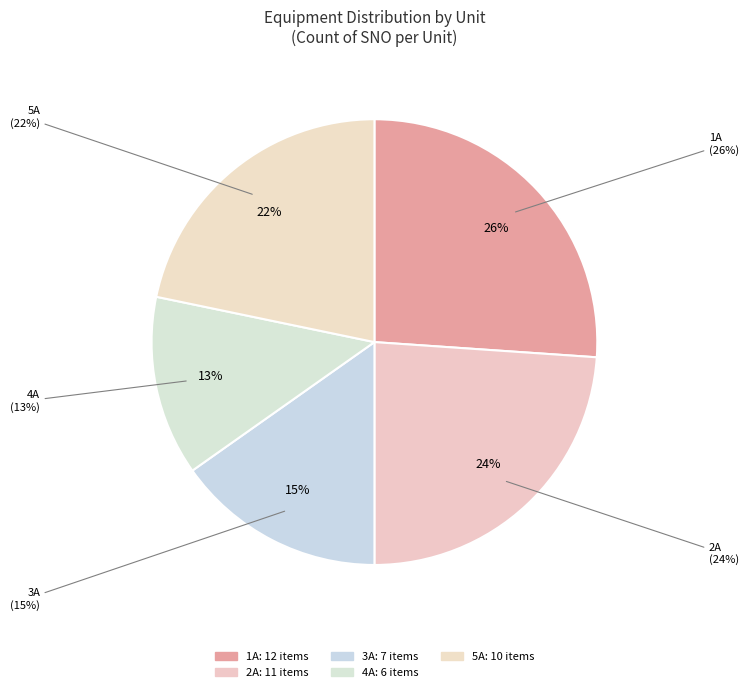

To the nearest percent, what percentage of the pie is 5A?

22%